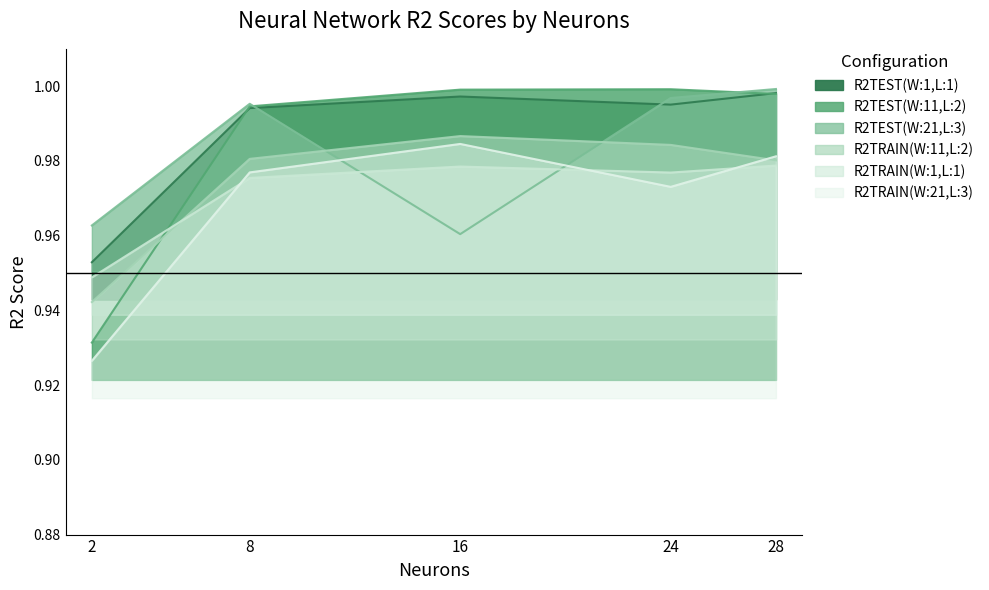

At which label is R2TEST(W:11,L:2) closest to 0?

2